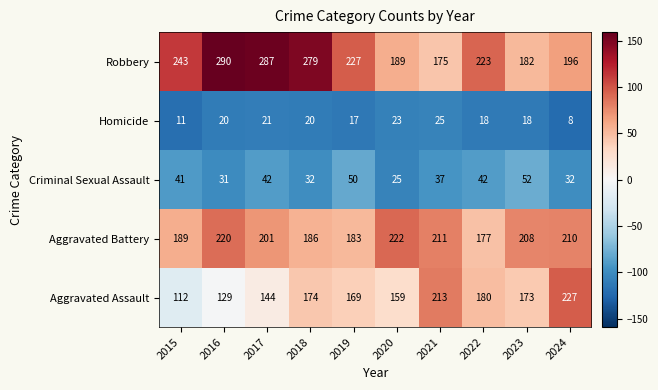

The Aggravated Assault series shows 144 at 2017. True or false?

True